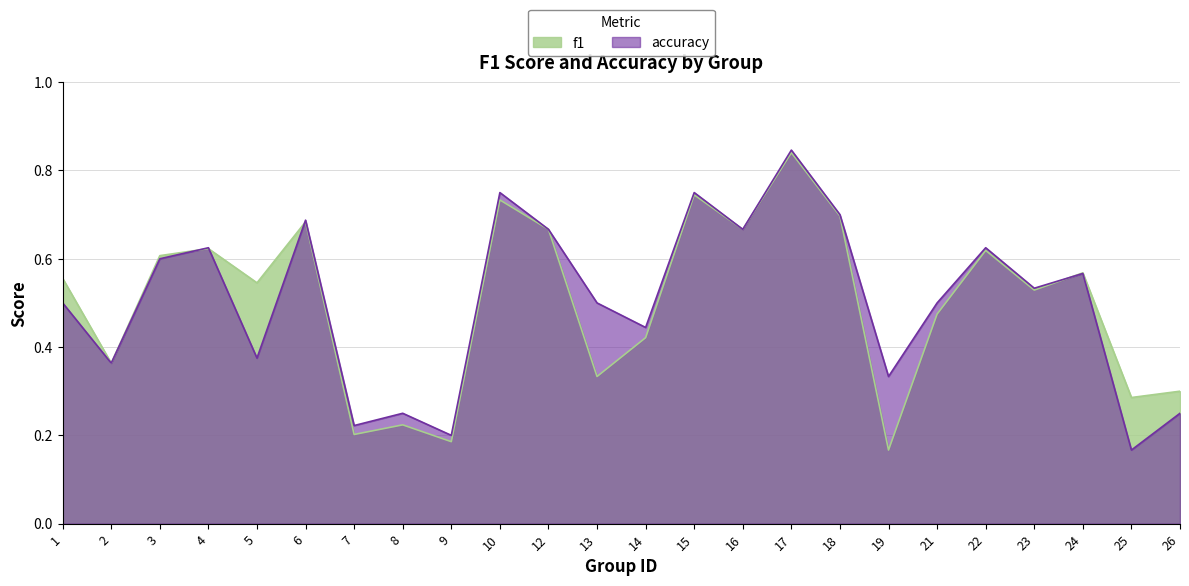

Count the accuracy values in the range 0 to 1.

24